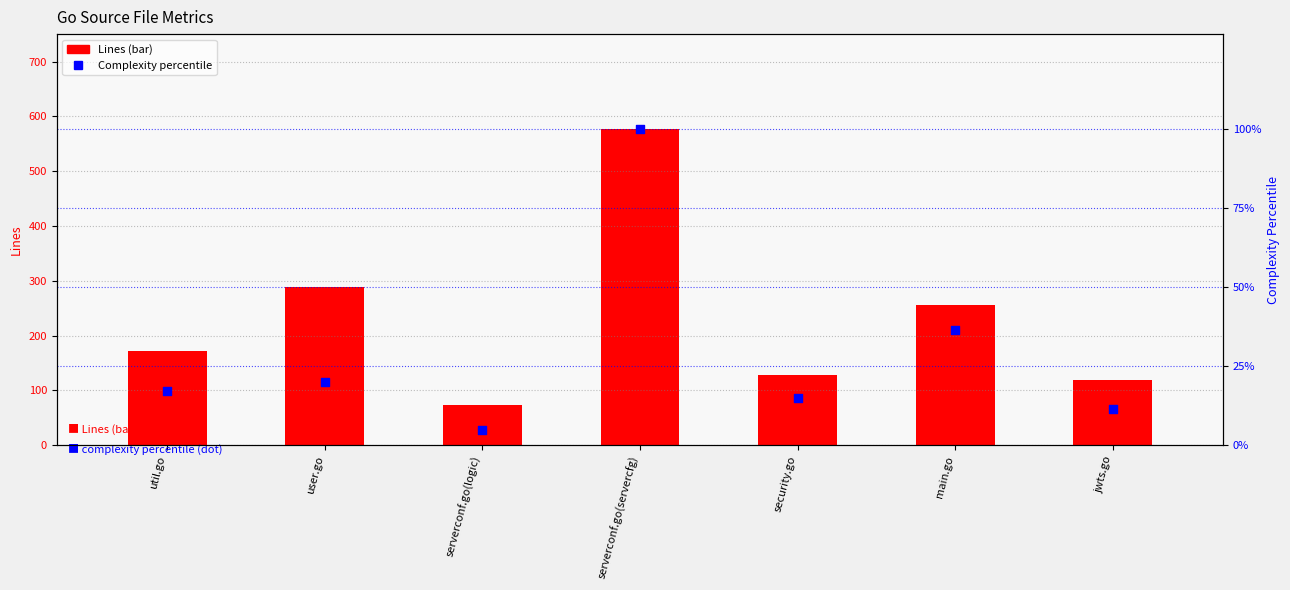

Which series has the largest total across all categories?

Lines